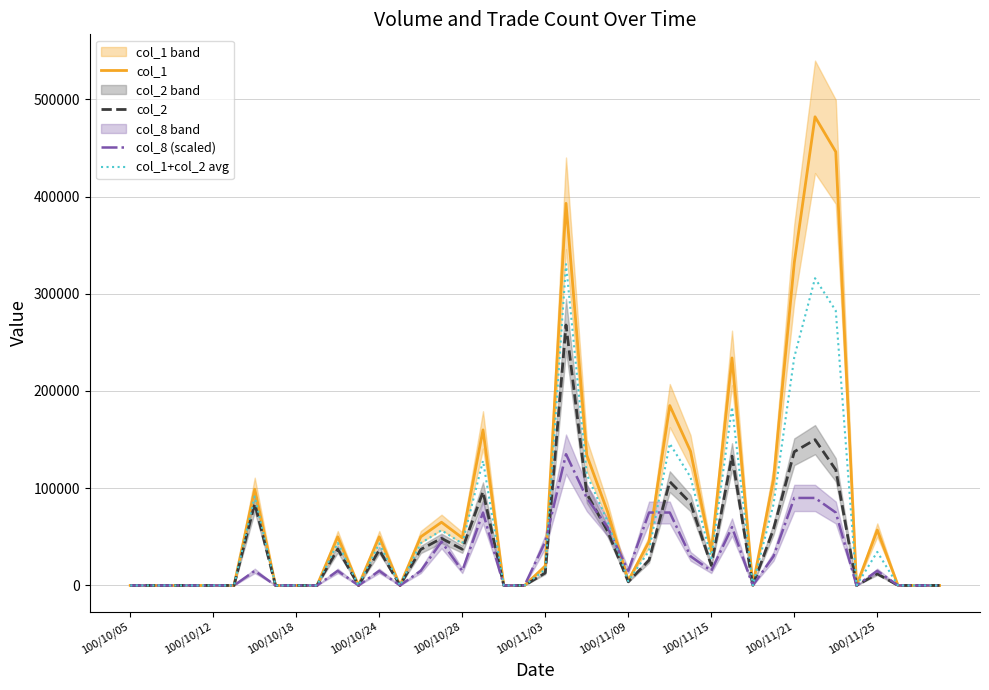

Which has a higher value, 100/11/15 or 34?

34